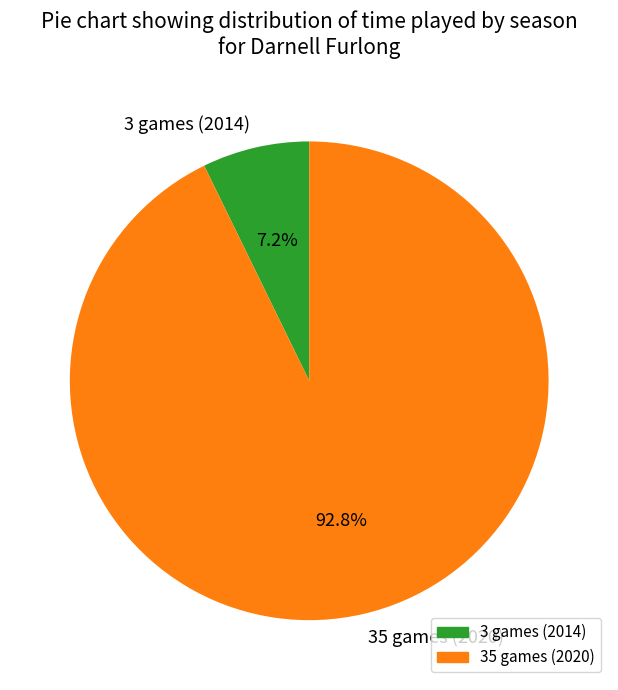

Which category has the biggest portion of the pie?

35 games (2020)